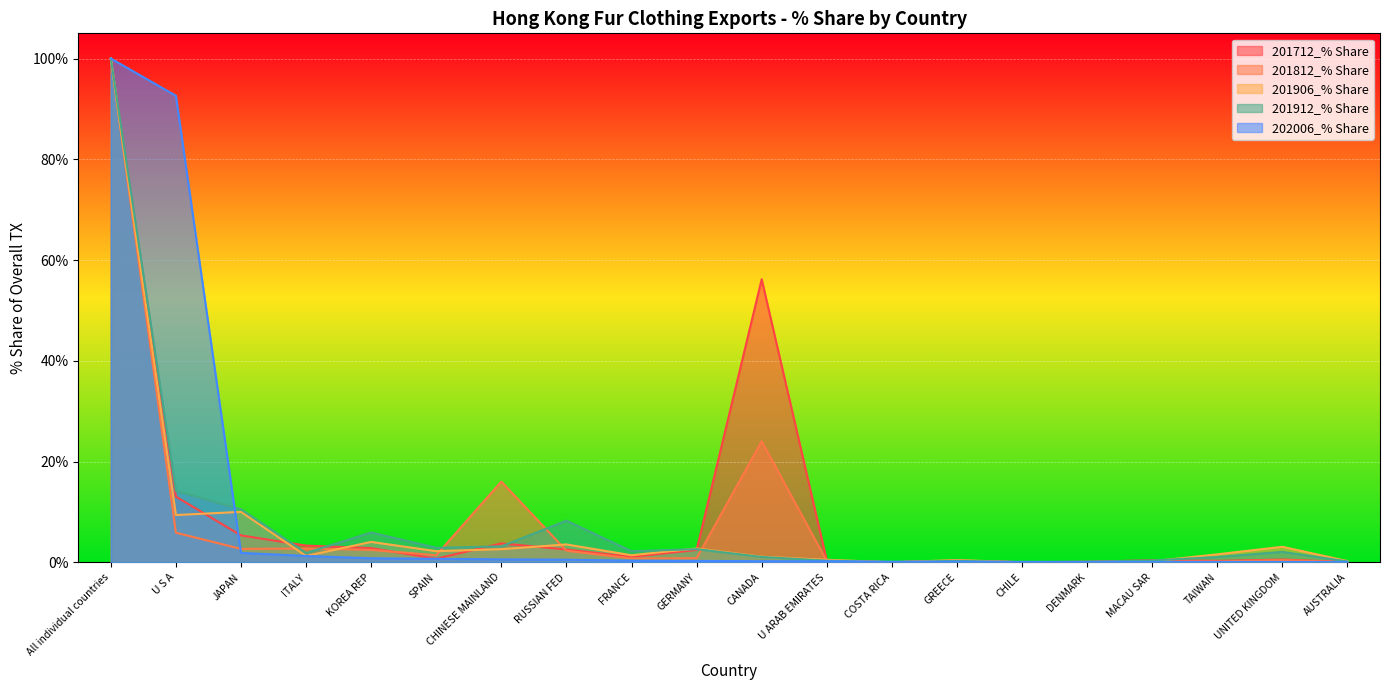

Reading right to left, list all the values displayed in this chart.

201712_% Share: 0.0	0.5	0.3	0.4	0.1	0.0	0.3	0.0	0.3	56.2	2.4	1.1	2.5	3.7	0.7	2.8	3.3	5.3	13.0	100.0
201812_% Share: 0.0	0.4	0.2	0.2	0.1	0.0	0.3	0.0	0.2	24.0	0.8	0.8	2.3	16.0	1.4	2.4	2.7	2.7	5.9	100.0
201906_% Share: 0.2	3.1	1.6	0.2	0.0	0.0	0.4	0.0	0.5	1.1	2.7	1.4	3.5	2.6	2.2	4.0	1.2	10.0	9.4	100.0
201912_% Share: 0.2	2.1	1.0	0.4	0.1	0.0	0.3	0.0	0.3	1.1	2.6	2.2	8.3	3.1	2.9	5.9	1.8	10.5	14.2	100.0
202006_% Share: 0.1	0.1	0.1	0.1	0.1	0.1	0.1	0.1	0.2	0.2	0.3	0.3	0.5	0.6	0.7	0.8	1.3	1.9	92.6	100.0